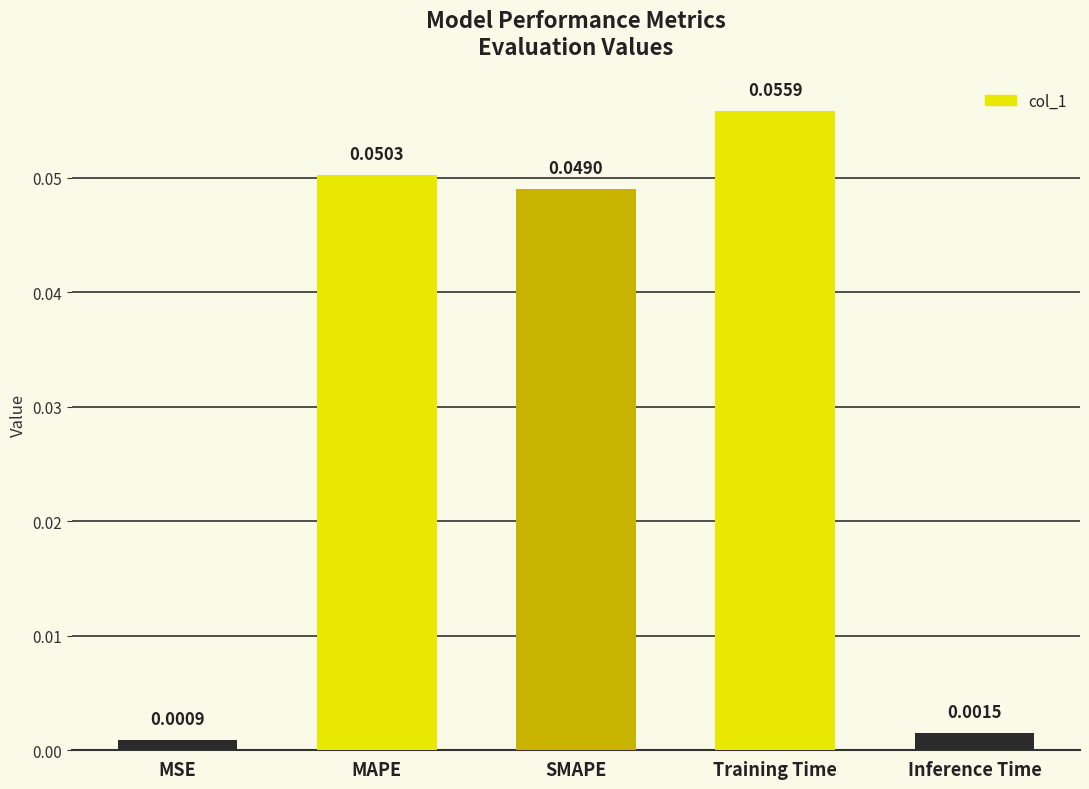

At which label is the value closest to 0?

MSE